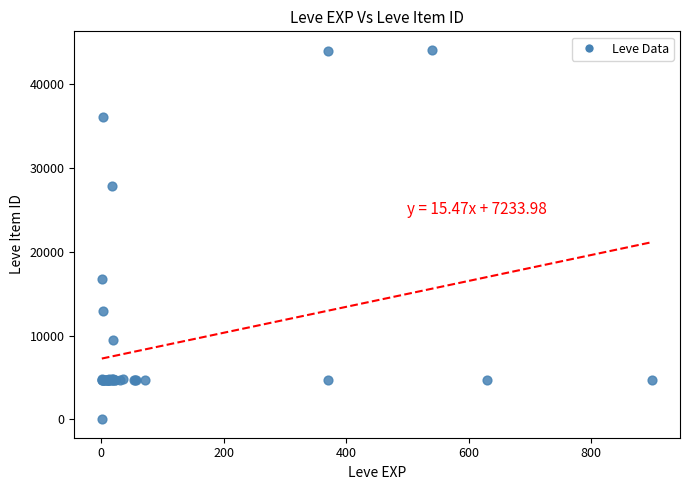

What Y value in the scatter plot is closest to 22050?

16734